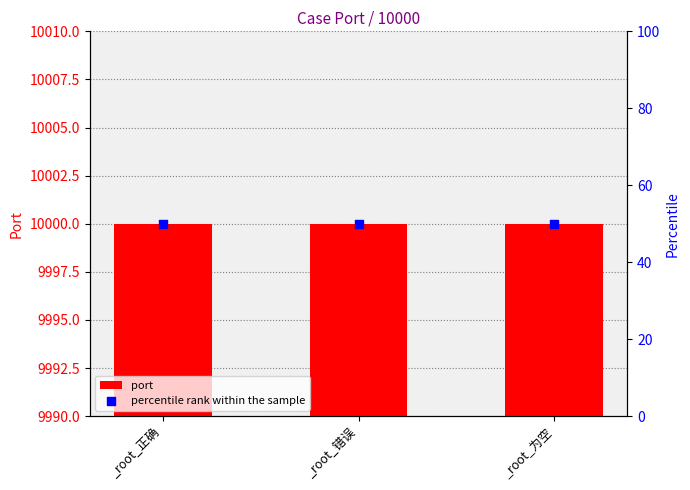

What is the total value across all series at _root_为空?

10050